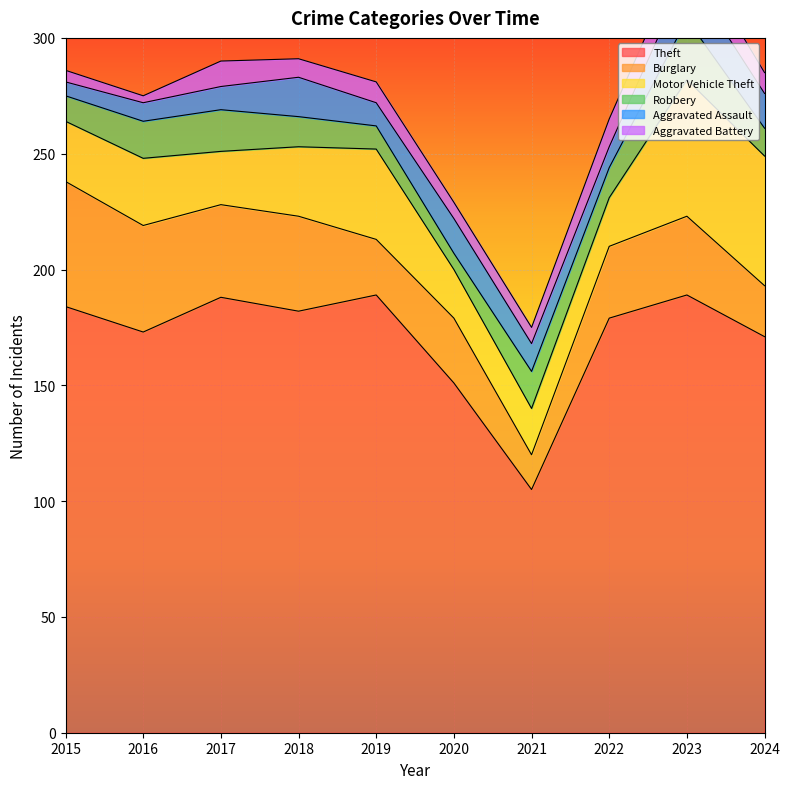

List the labels in order of Aggravated Battery value, smallest first.

2016, 2015, 2020, 2021, 2018, 2019, 2024, 2017, 2022, 2023